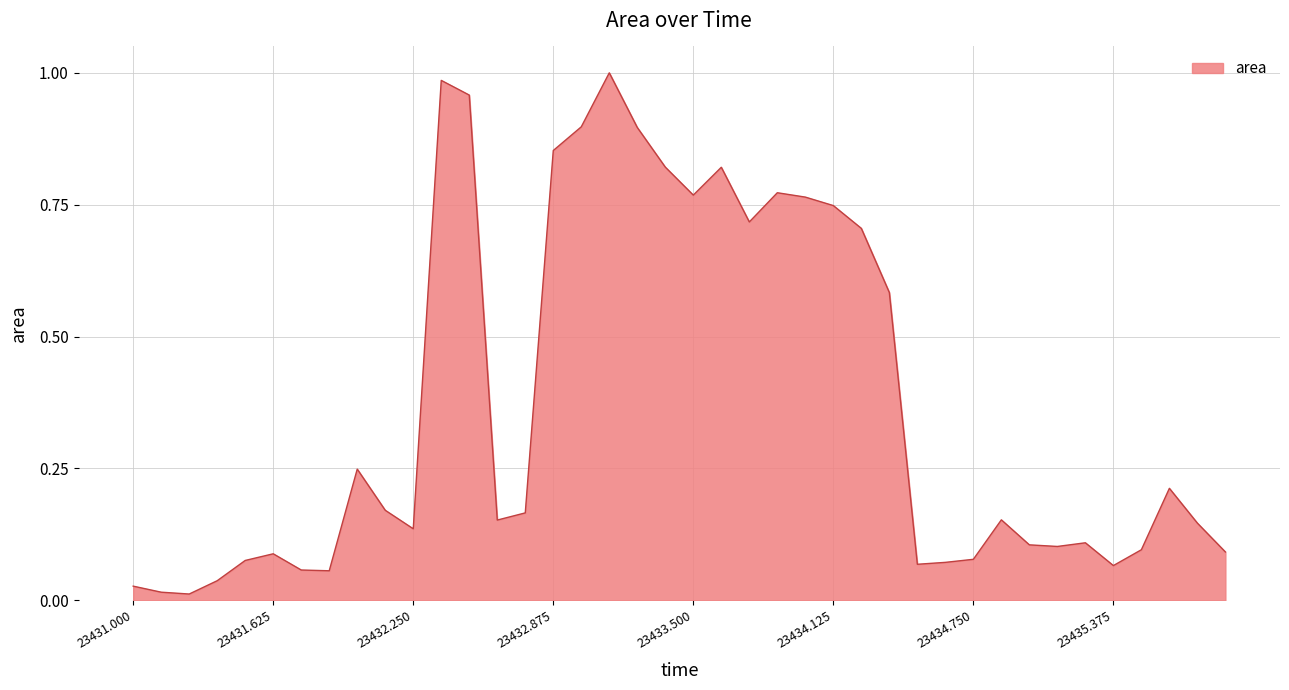

What is the average value?

0.4